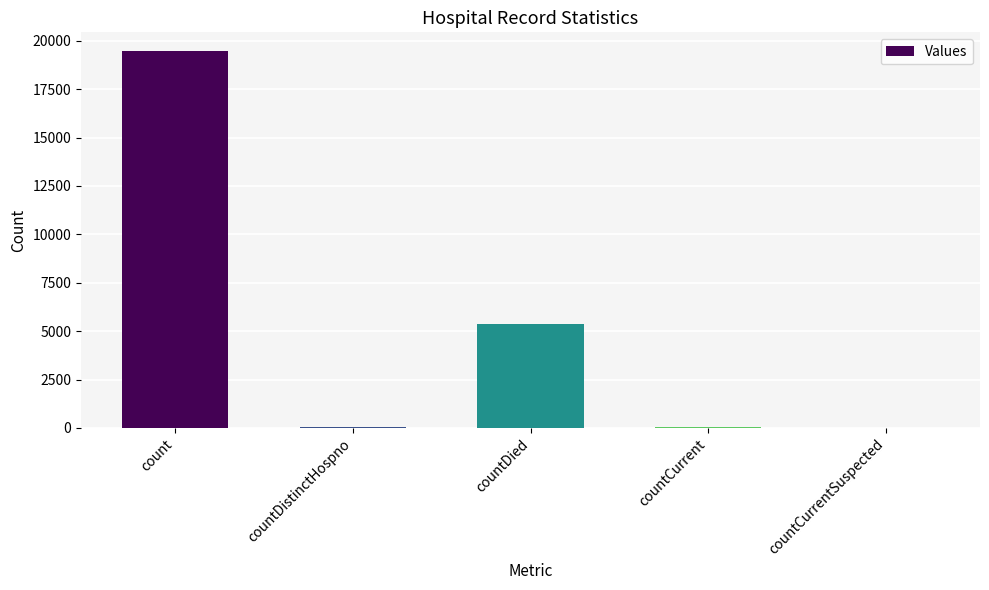

What is the change in value from count to countDistinctHospno?

-19422